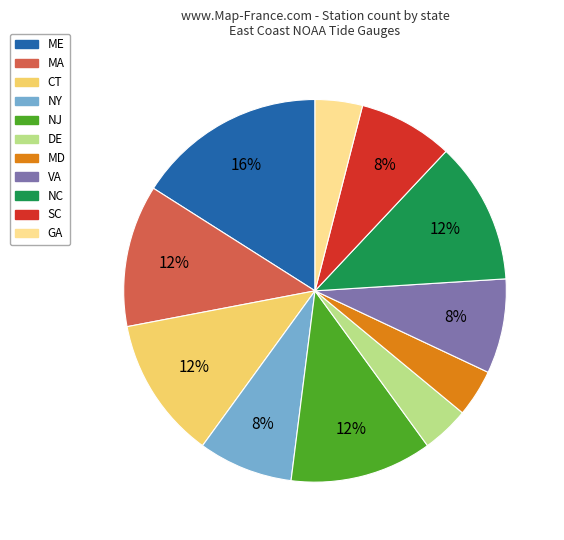

To the nearest percent, what is the average slice percentage?

9%